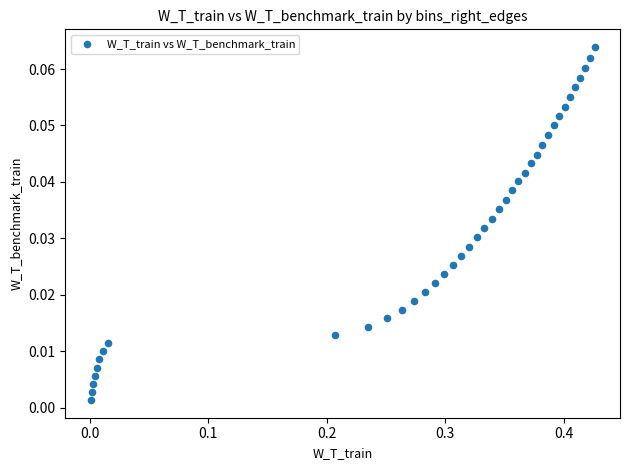

What is the range of X values (max minus min)?

0.4